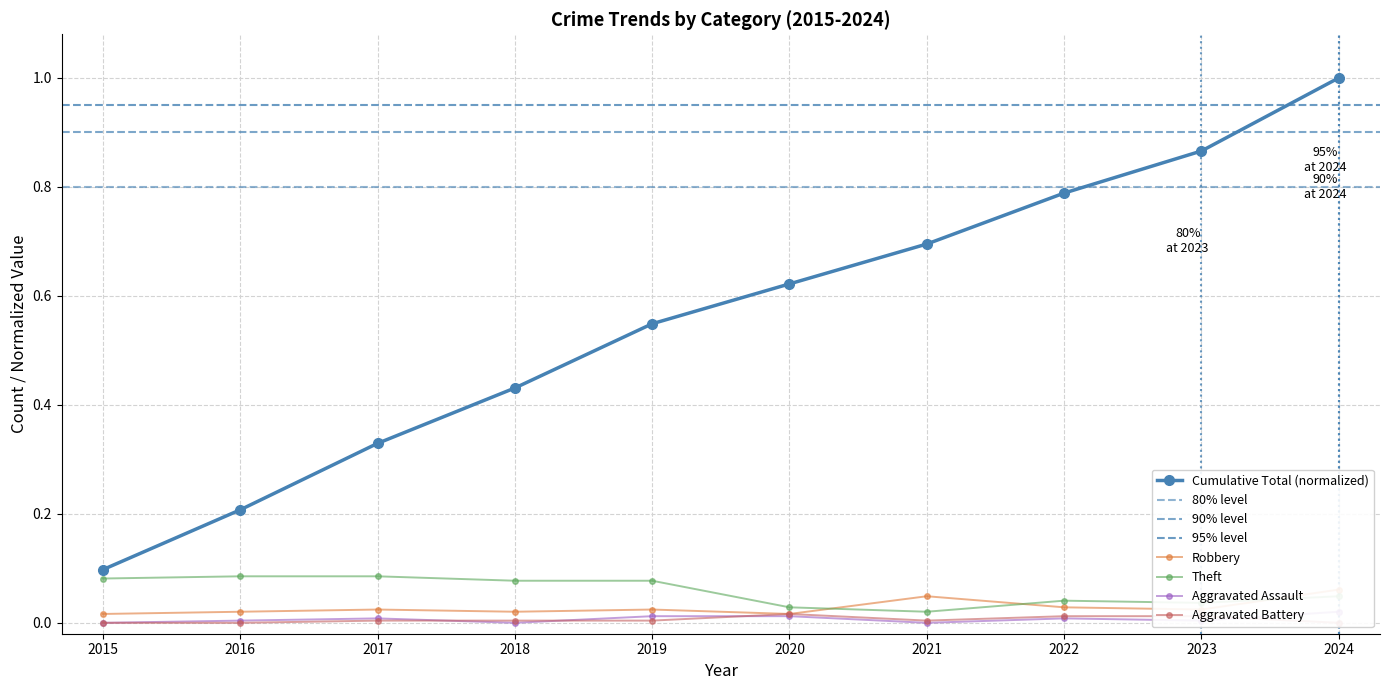

The Aggravated Battery series shows 0.0 at 2020. True or false?

True